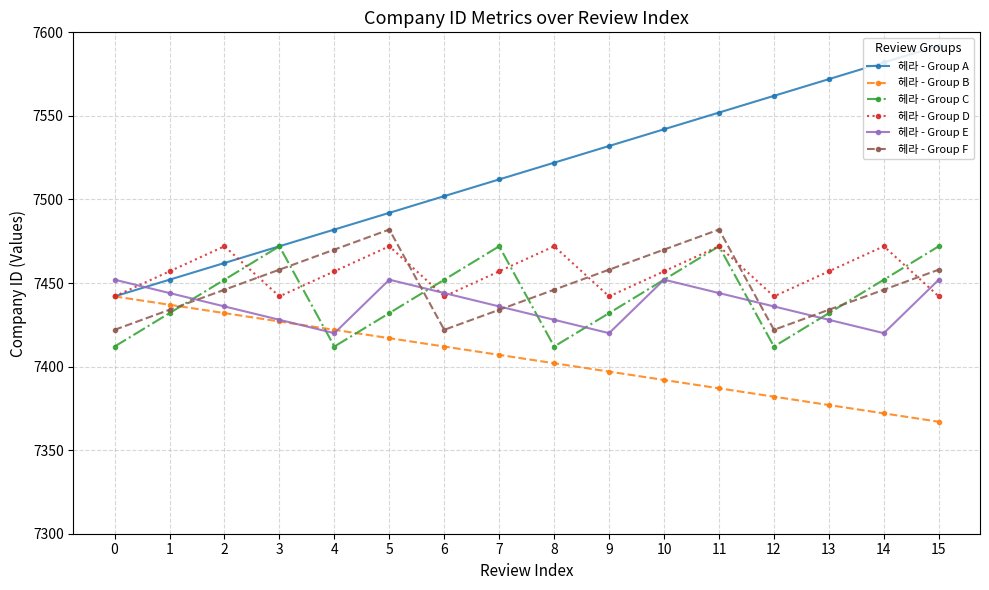

True or false: 헤라 - Group E has more than 1 interior local peaks.

True